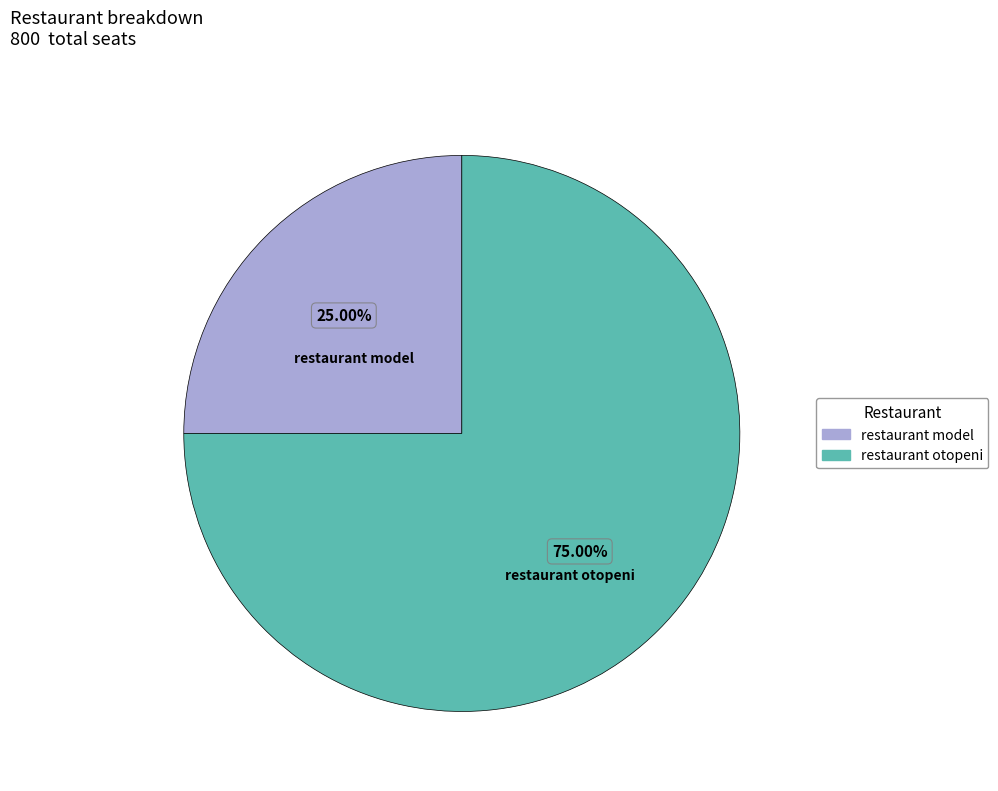

How many slices are in this pie chart?

2